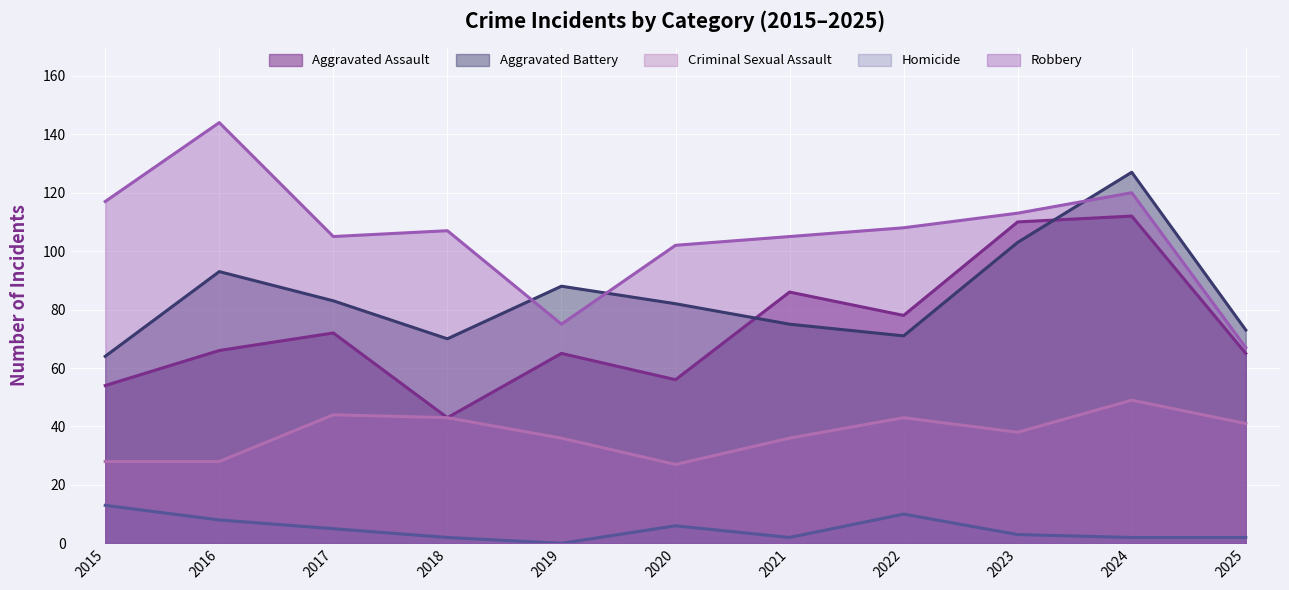

True or false: Aggravated Assault and Criminal Sexual Assault cross at least once.

False